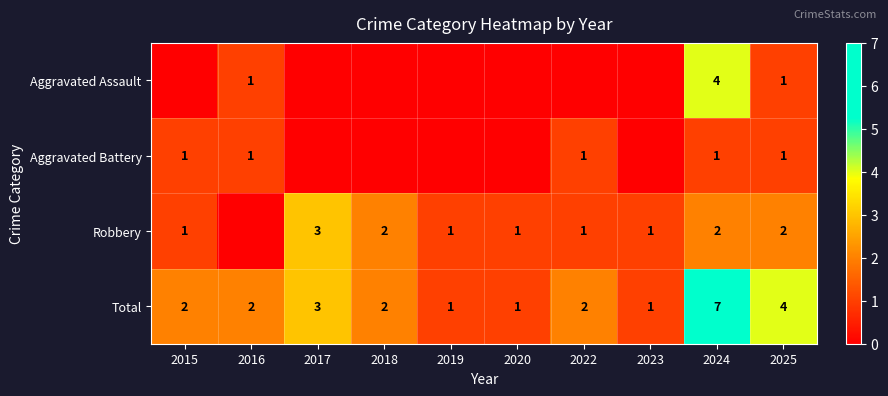

What is the spread (max minus min) of values at 2024?

6